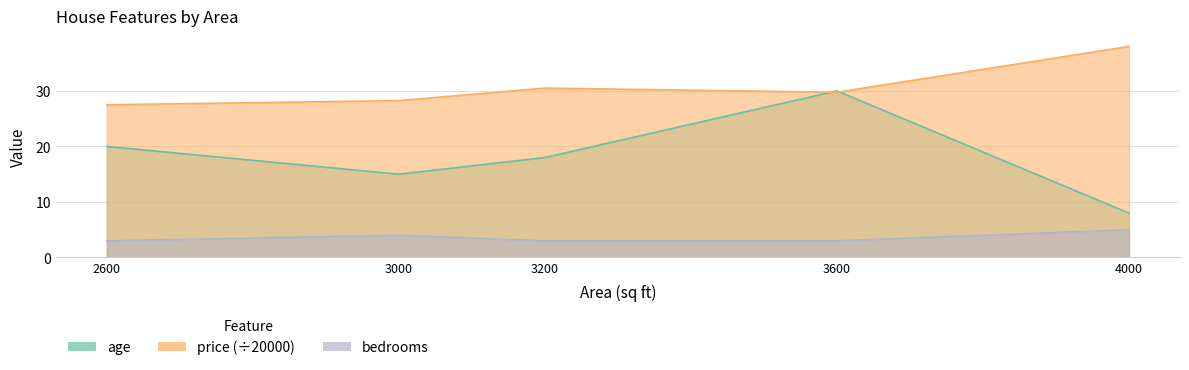

How many interior local peaks does the age series have?

1